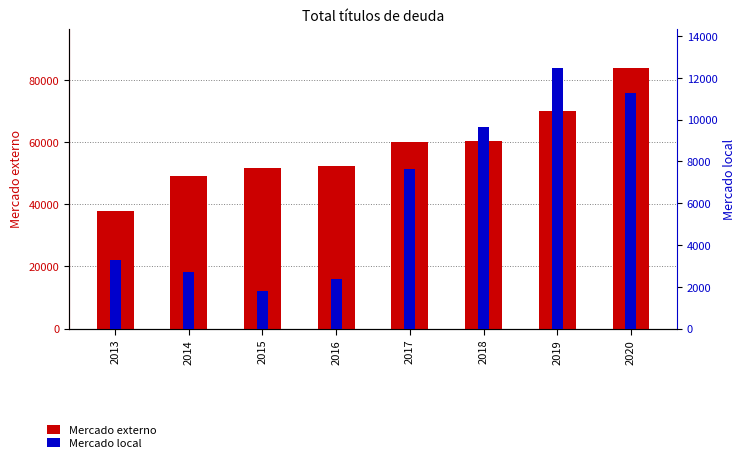

List the series in order of their peak value, lowest first.

Mercado local, Mercado externo